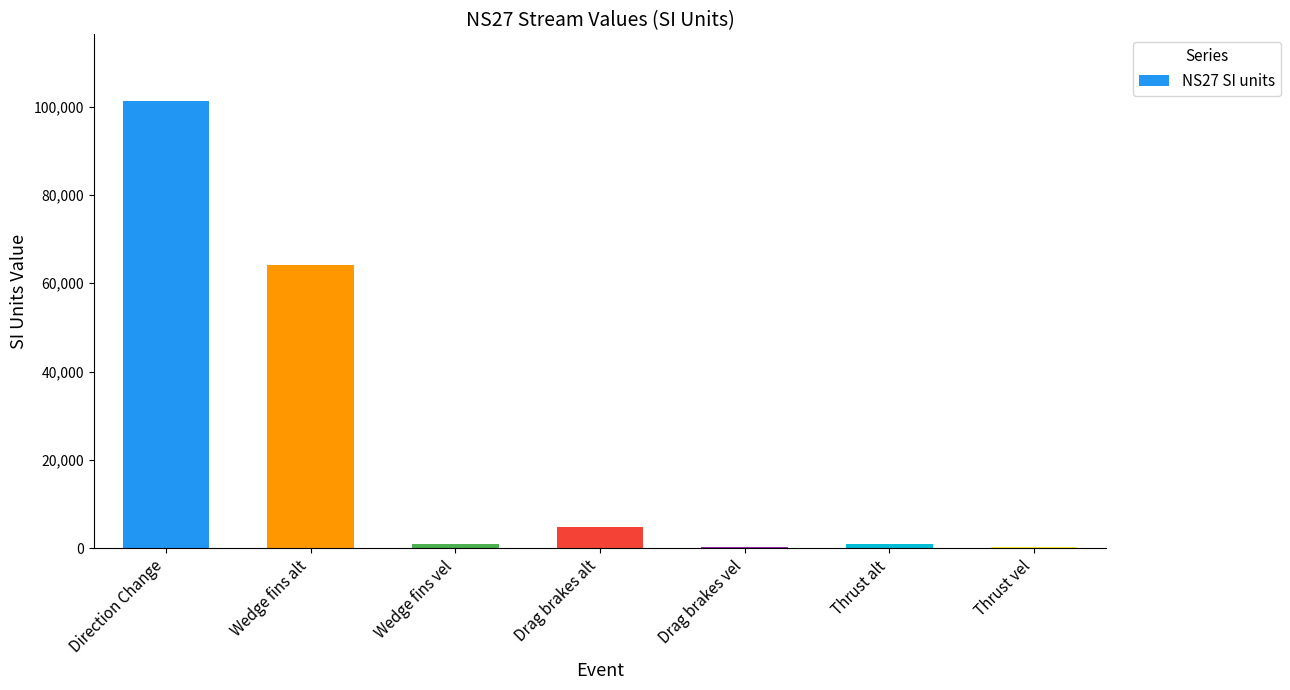

What is the approximate value at Direction Change?

101205.8